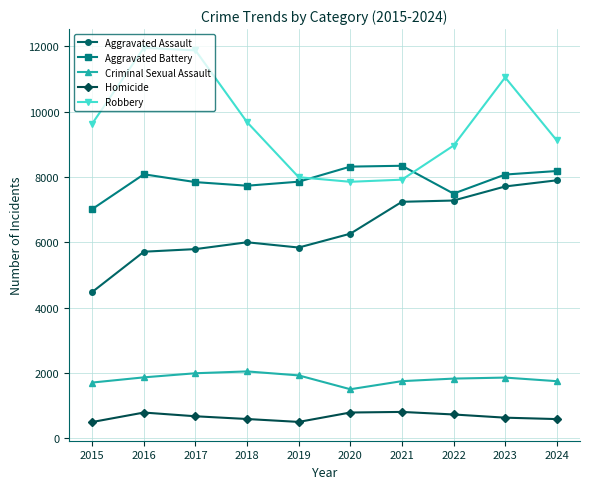

Which series has the largest total across all categories?

Robbery